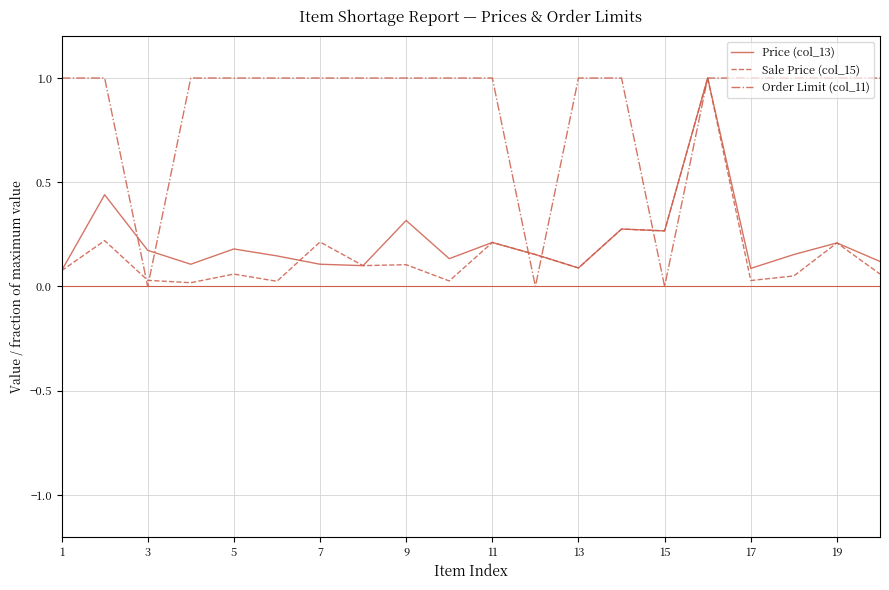

What is the highest value of the Order Limit (col_11) series?

1.0